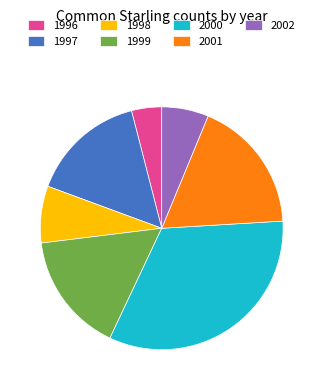

Combined, do 2002 and 2000 account for over 50%?

No